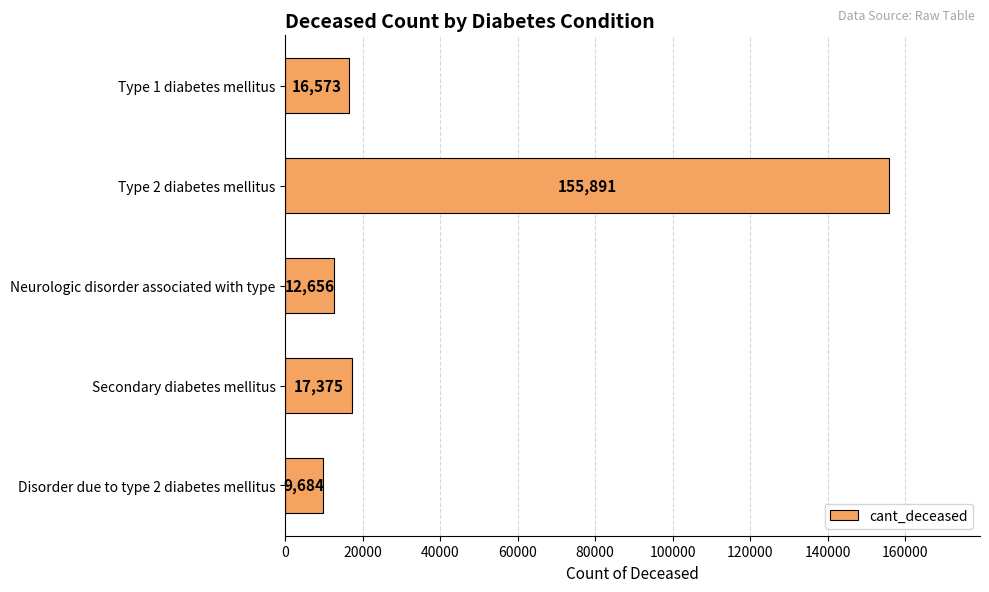

List the labels in order of value, largest first.

Type 2 diabetes mellitus, Secondary diabetes mellitus, Type 1 diabetes mellitus, Neurologic disorder associated with type, Disorder due to type 2 diabetes mellitus